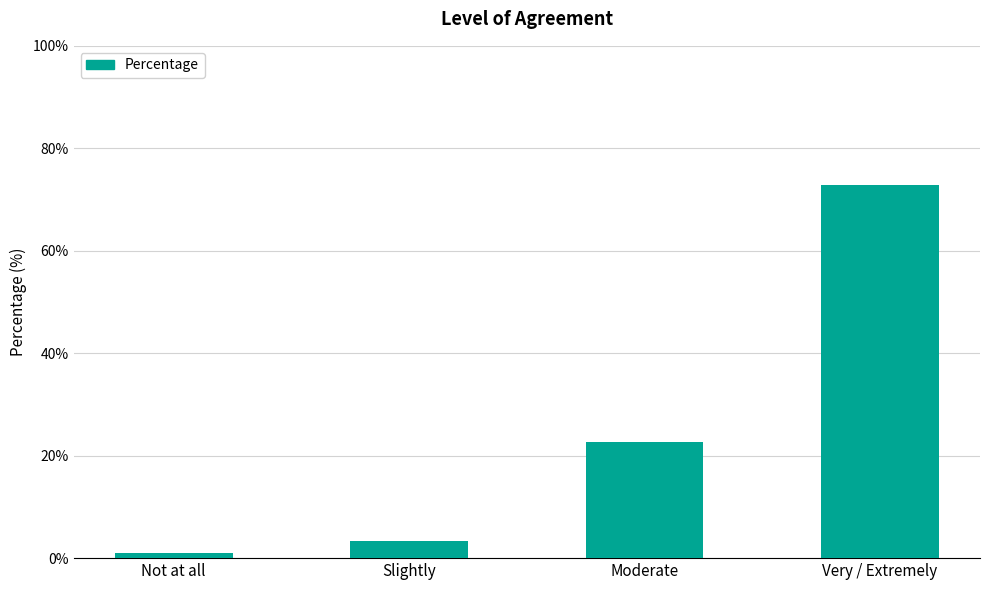

True or false: the data shows 6.7 at Moderate.

False